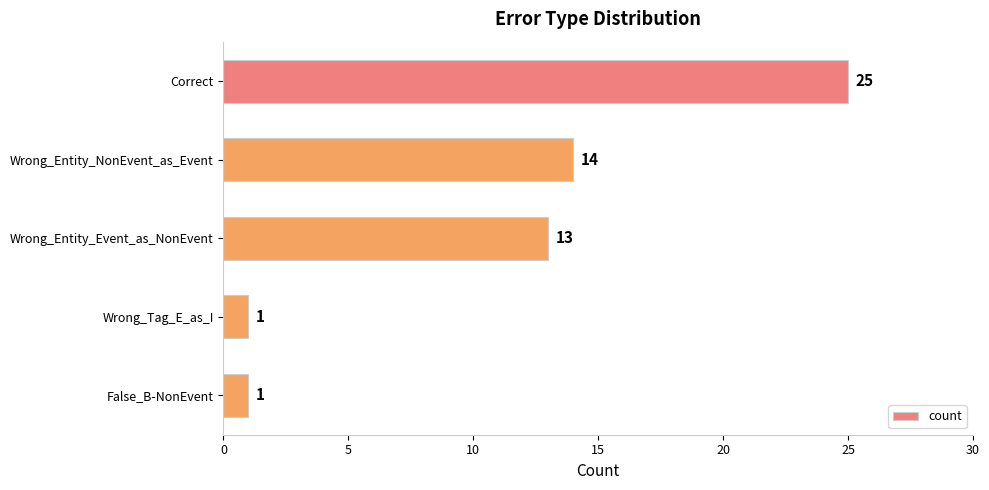

How many series are shown in this chart?

1